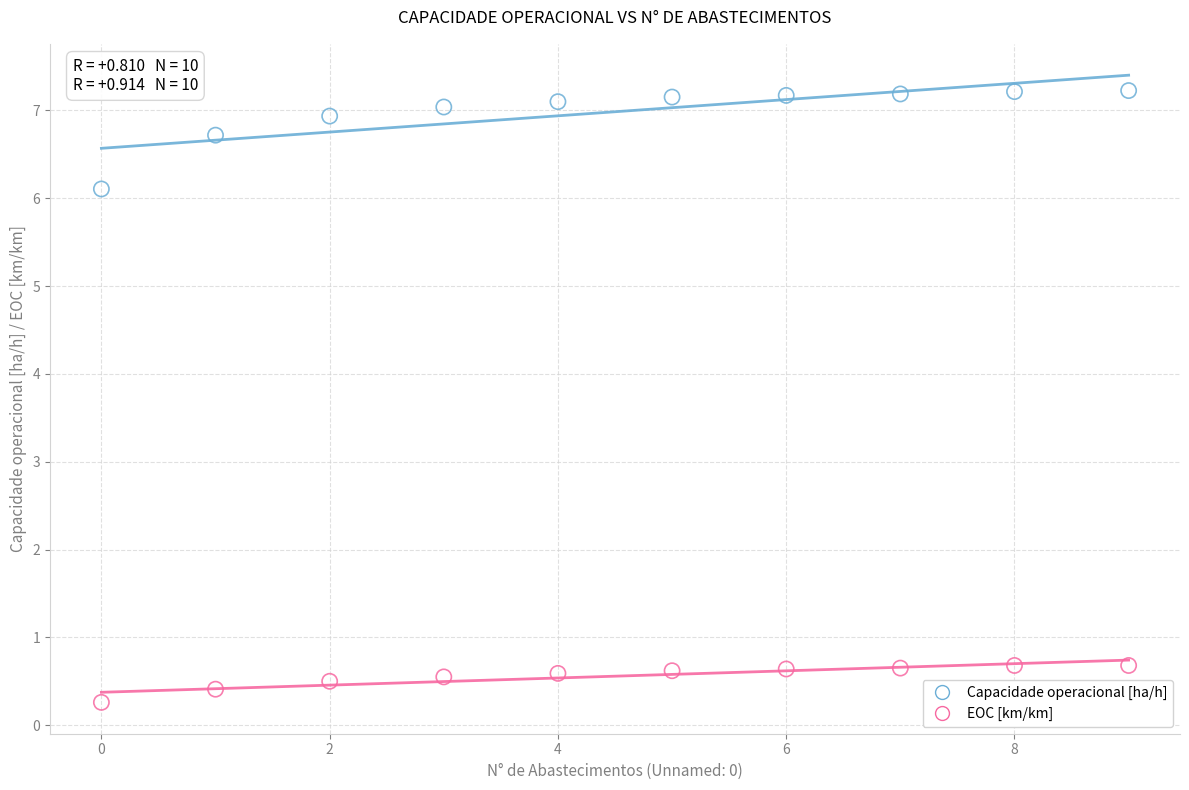

In the EOC [km/km] series, what Y value is closest to 0?

0.3